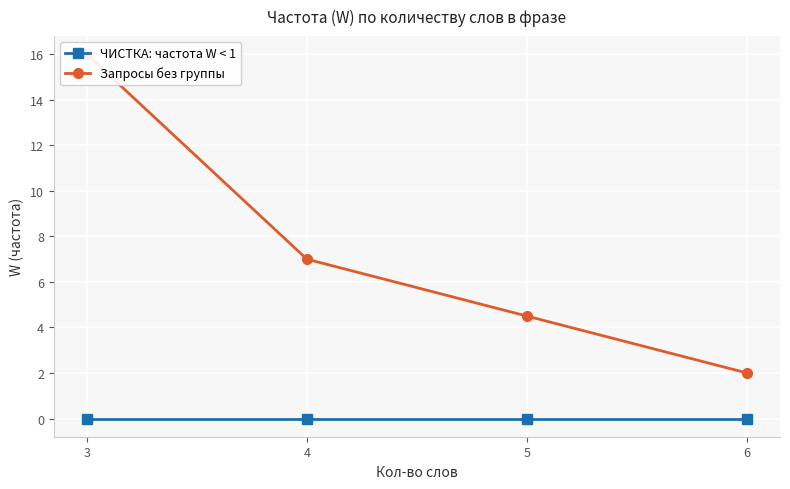

Is it true that Запросы без группы equals 7.0 at 4?

True